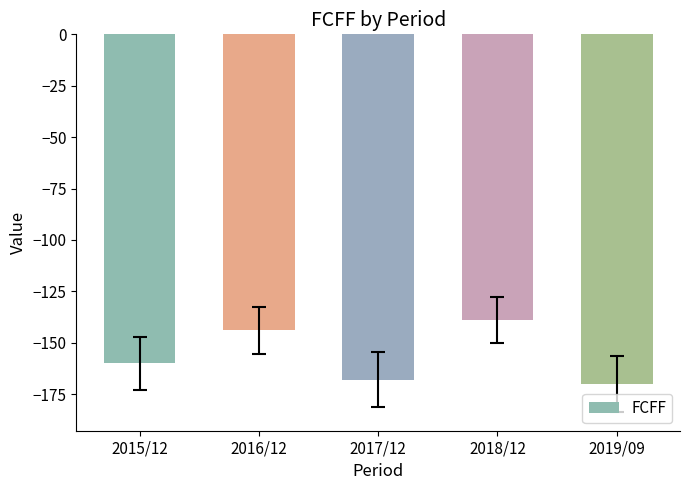

List the labels in order of value, largest first.

2018/12, 2016/12, 2015/12, 2017/12, 2019/09